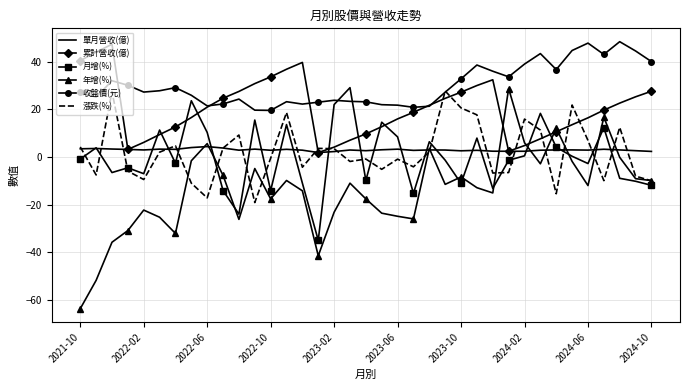

True or false: 月增(%) and 累計營收(億) cross at least once.

True